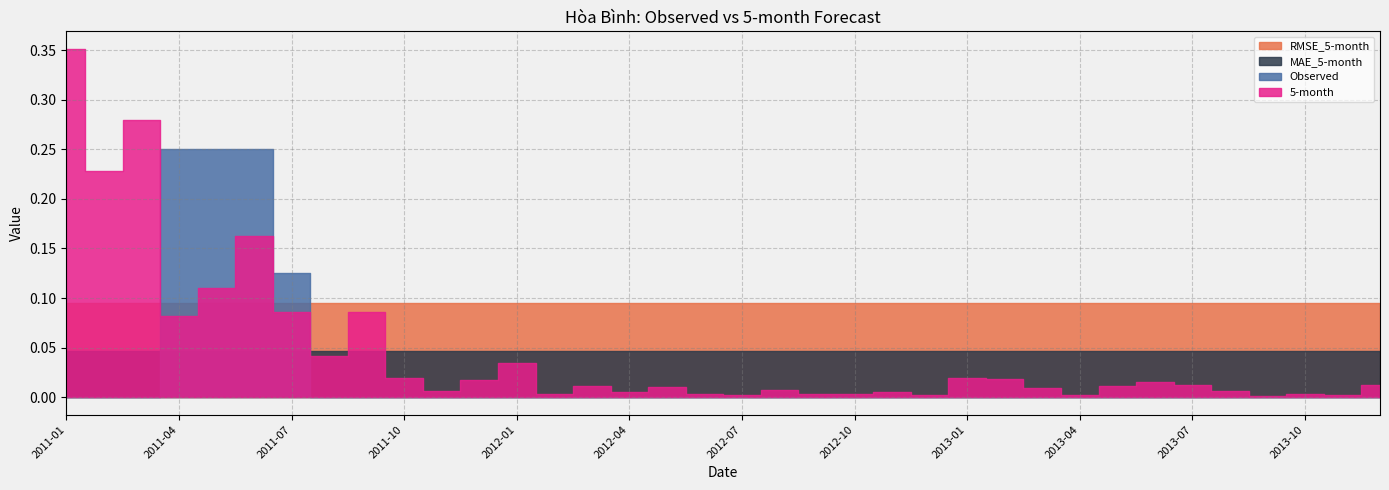

Between 2013-09 and 2012-04, which is larger?

2013-09